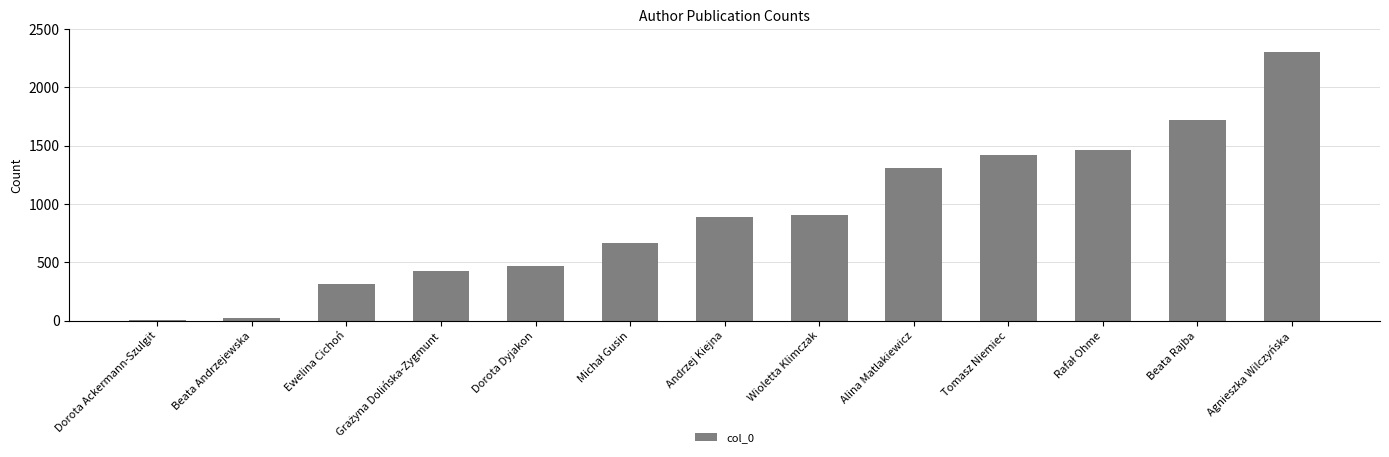

What is the sum of all values?

11921